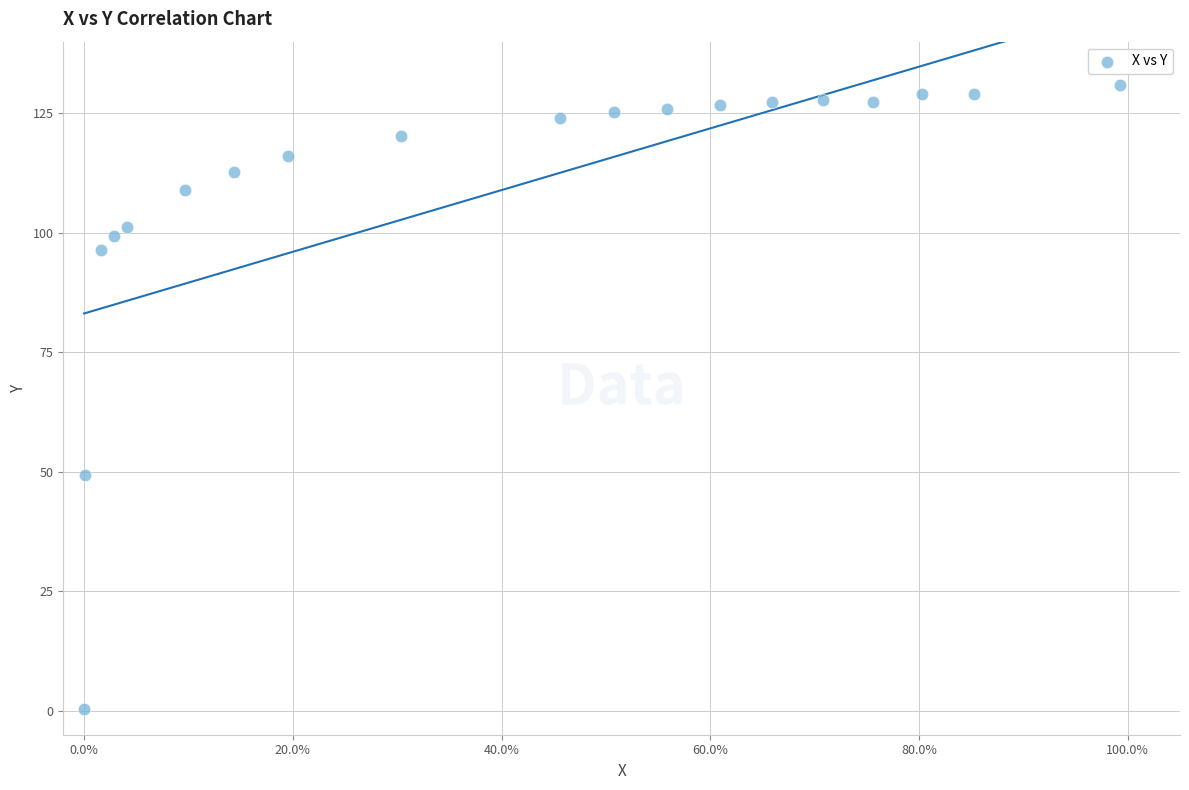

What is the range of X values (max minus min)?

1.0